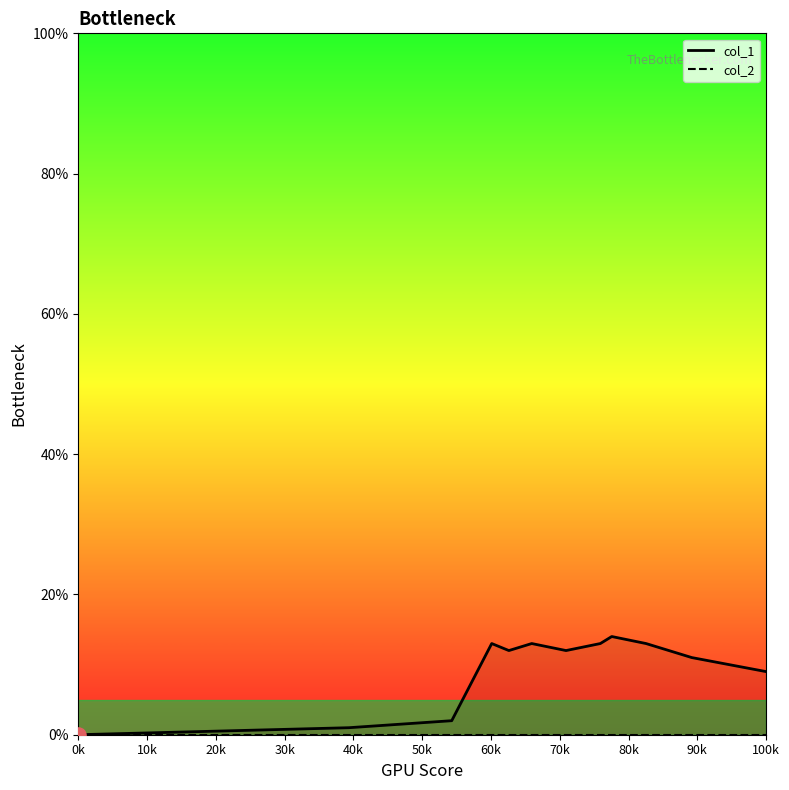

Which series reaches the maximum Y coordinate?

col_1